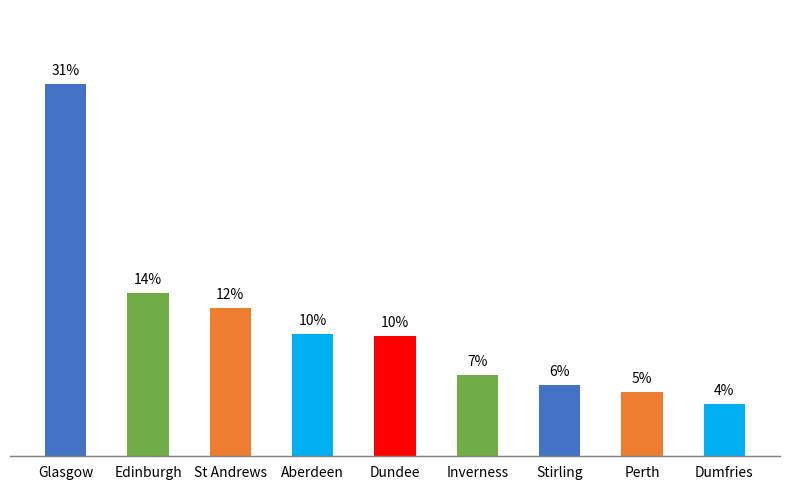

What is the greatest value displayed?

31.1